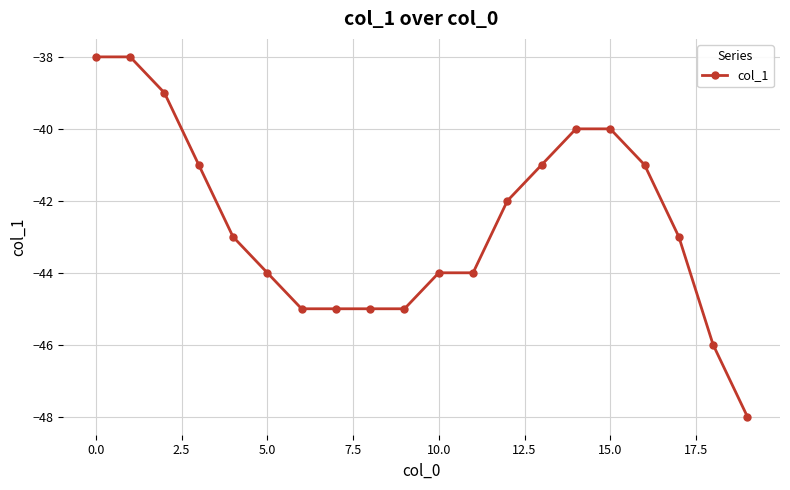

What is the value of the 14th point from the left?

-41